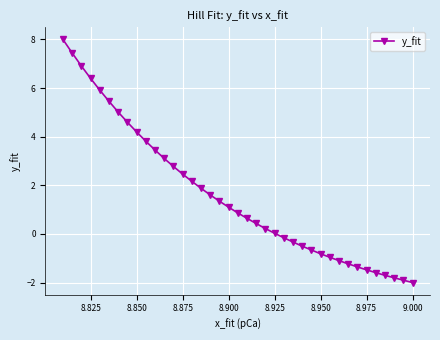

What is the minimum value shown in the chart?

-2.0